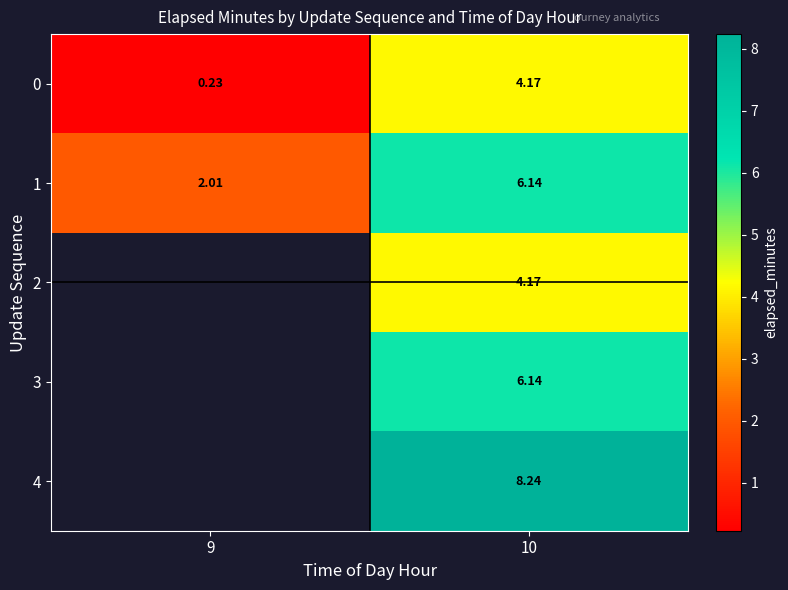

How many distinct data groups are displayed?

5